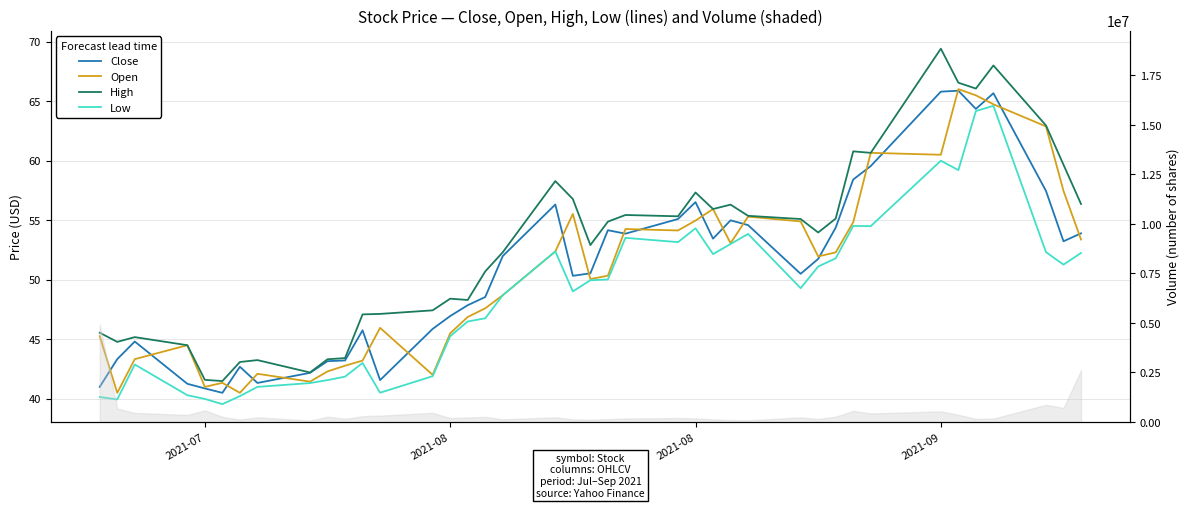

The Open series shows 45.5 at 14. True or false?

True